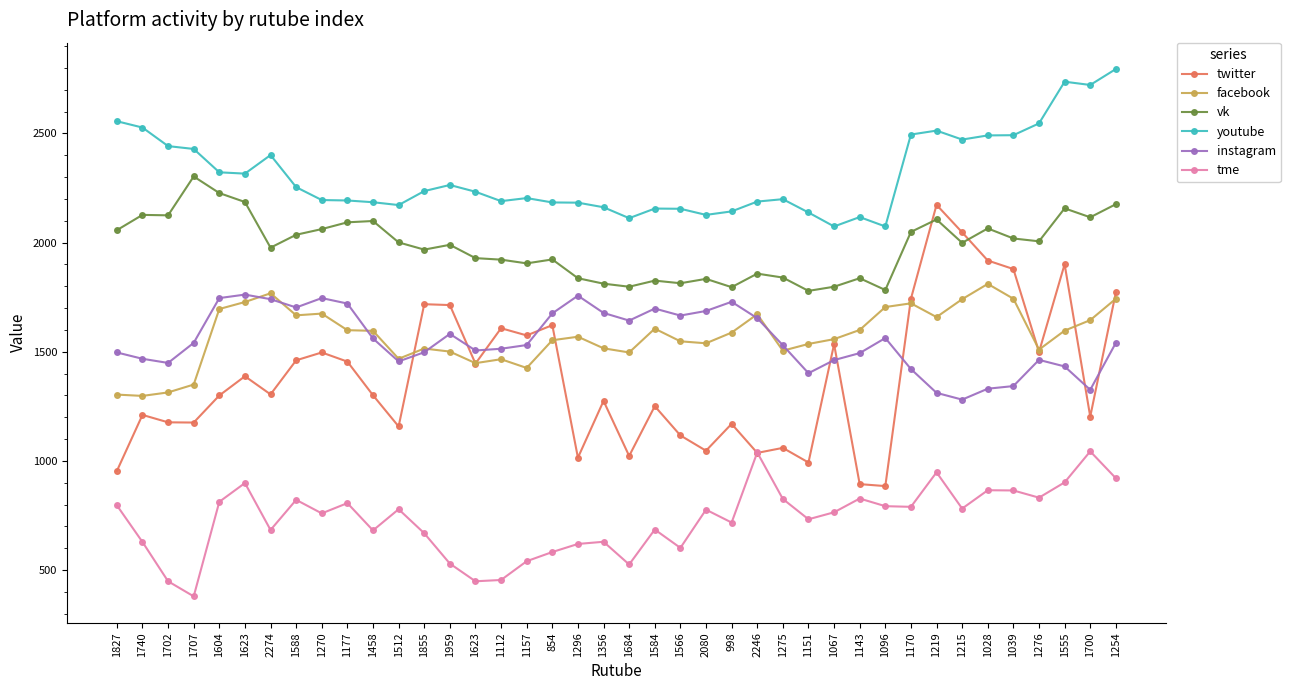

The value of vk at 1270 is 2062. True or false?

True